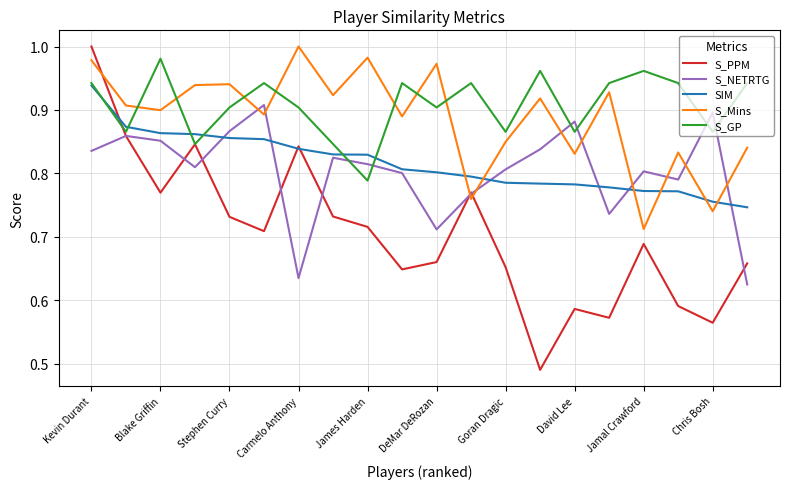

True or false: S_GP and S_Mins cross at least once.

True